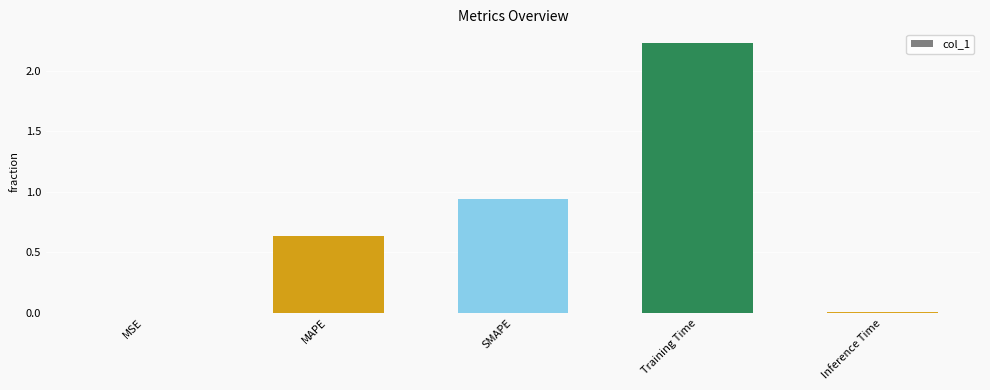

True or false: the data shows 0.6 at Training Time.

False